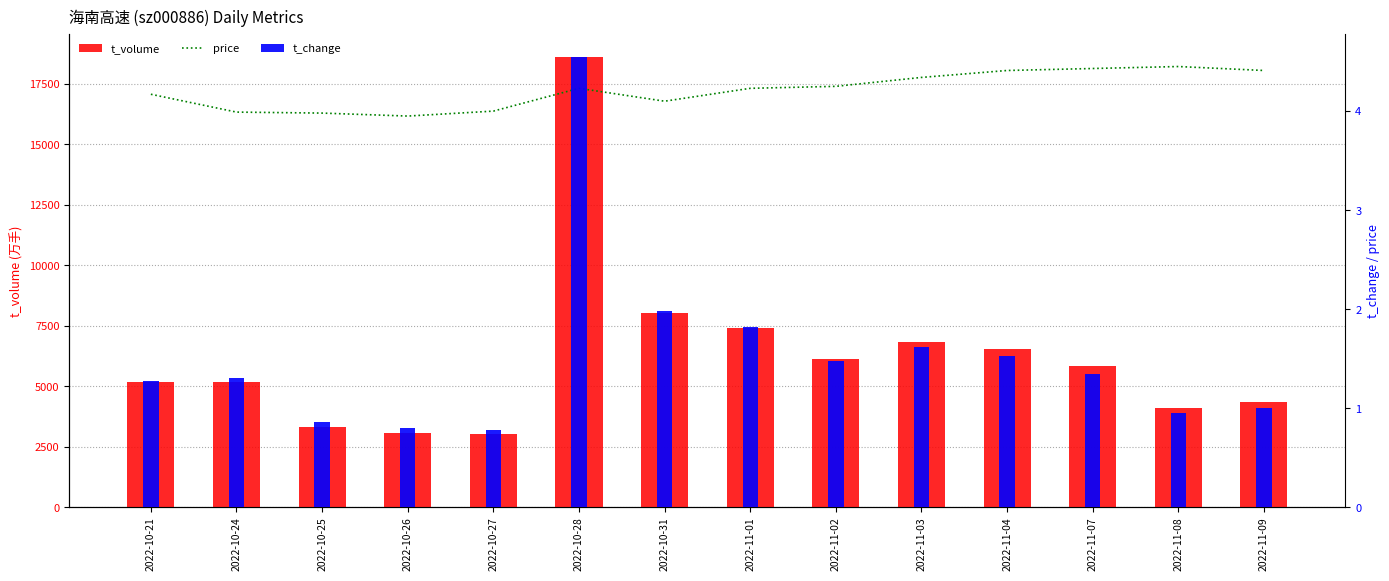

What is the label of the 5th bar from the left?

2022-10-27